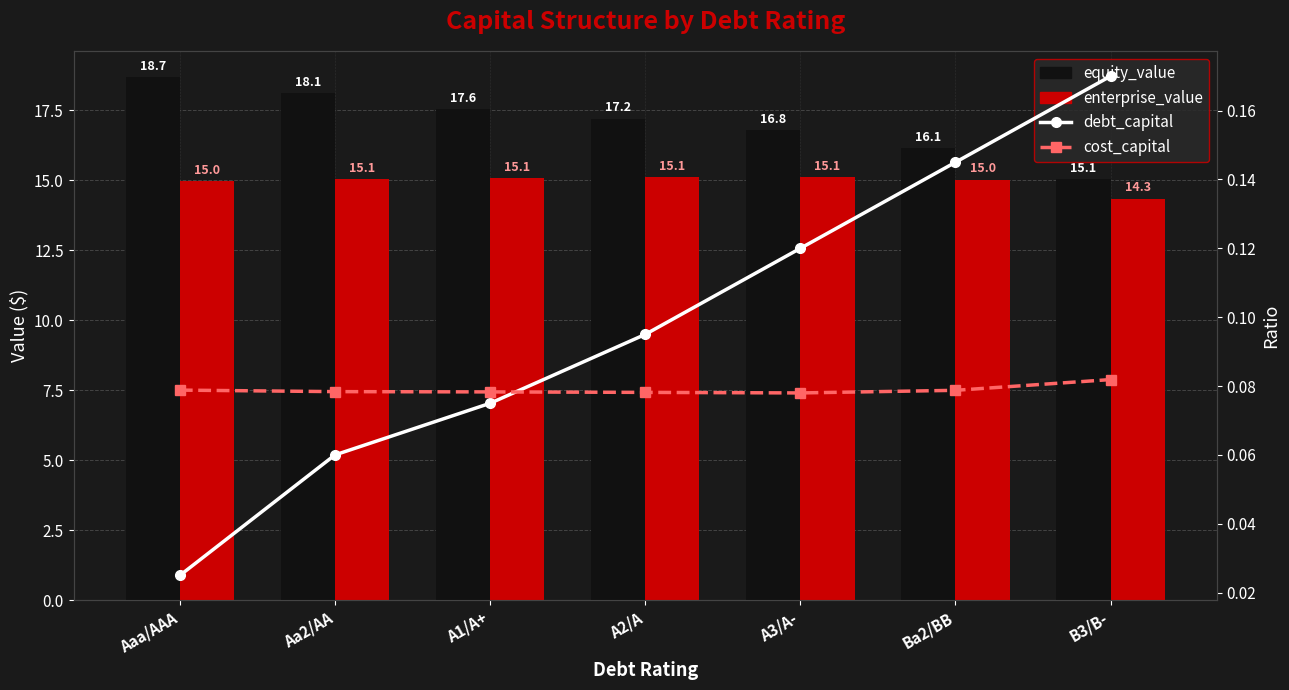

What is the sum of the enterprise_value values at A2/A and Ba2/BB?

30.1